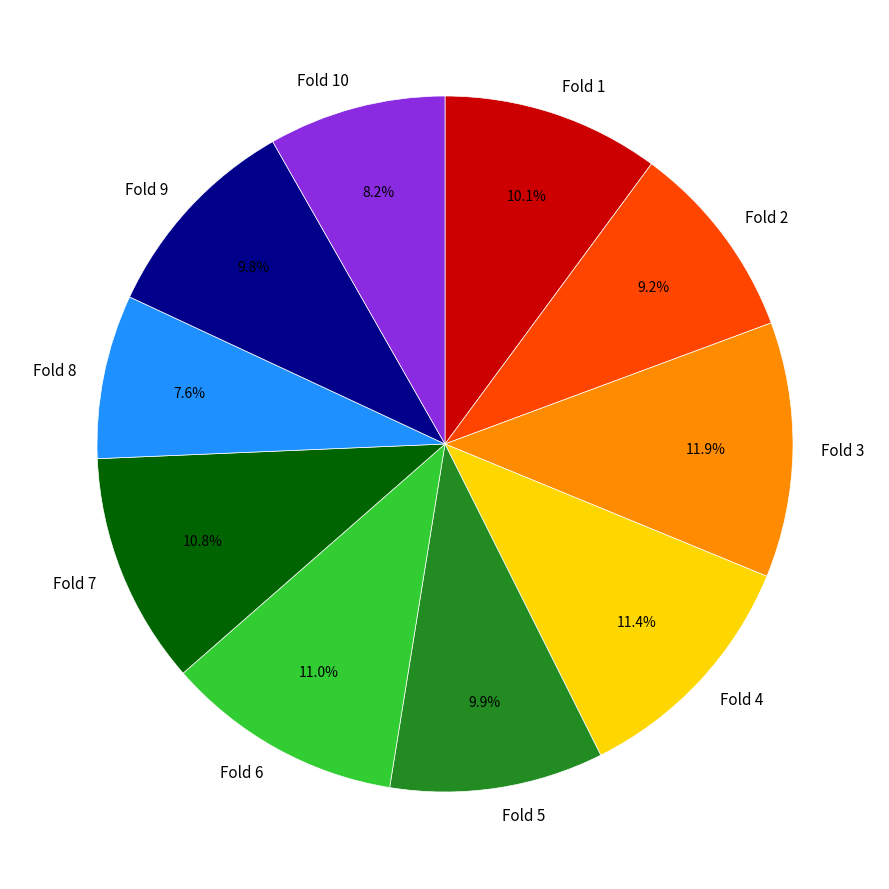

Is there a majority slice in this chart?

No